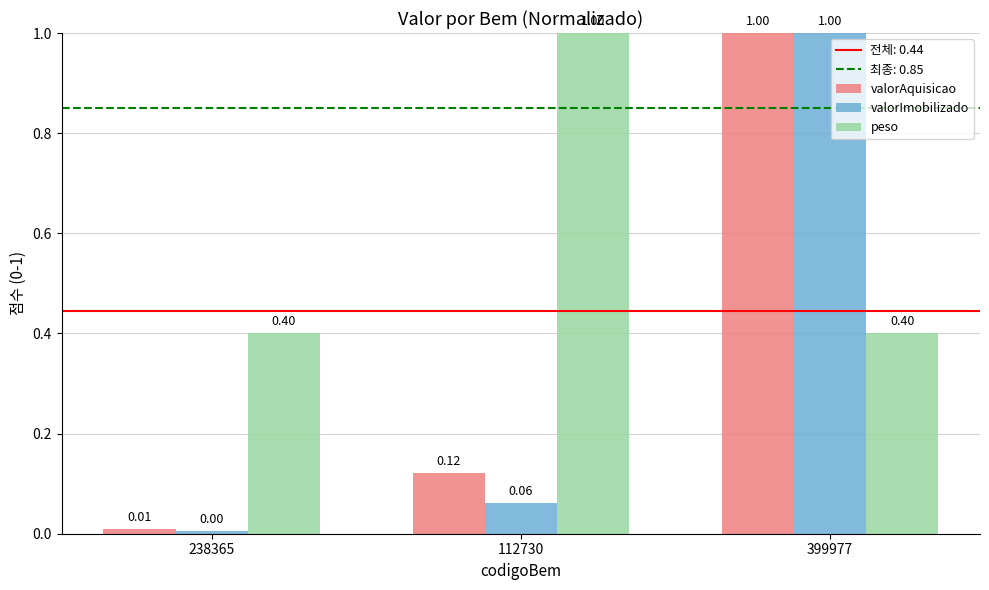

At 112730, list the series in order from smallest to largest.

valorImobilizado, valorAquisicao, peso